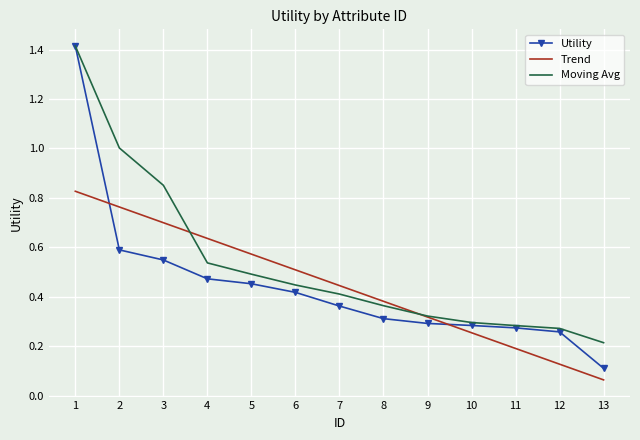

List the labels in order of Trend value, smallest first.

13, 12, 11, 10, 9, 8, 7, 6, 5, 4, 3, 2, 1